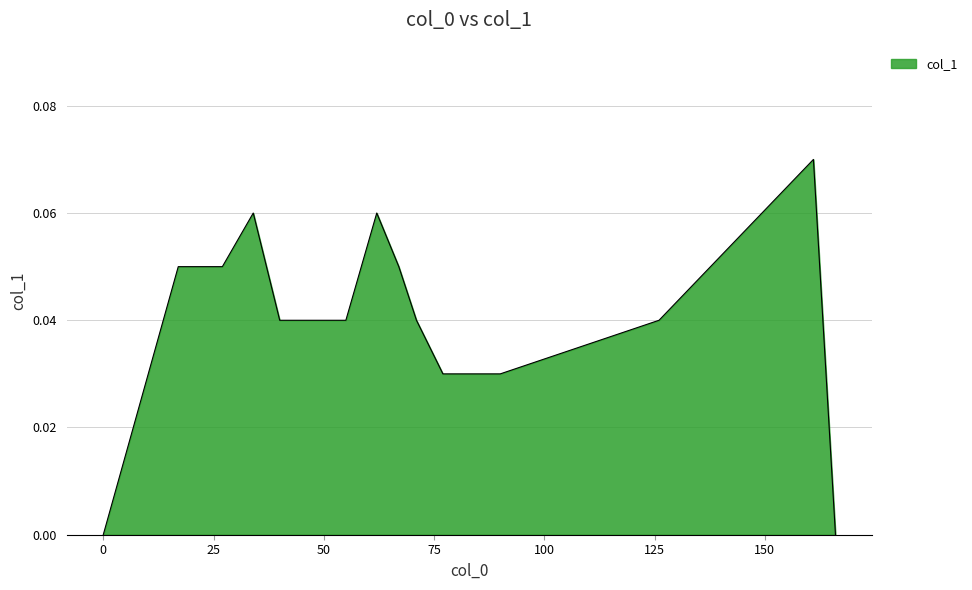

What is the difference between the second highest and minimum values?

0.1